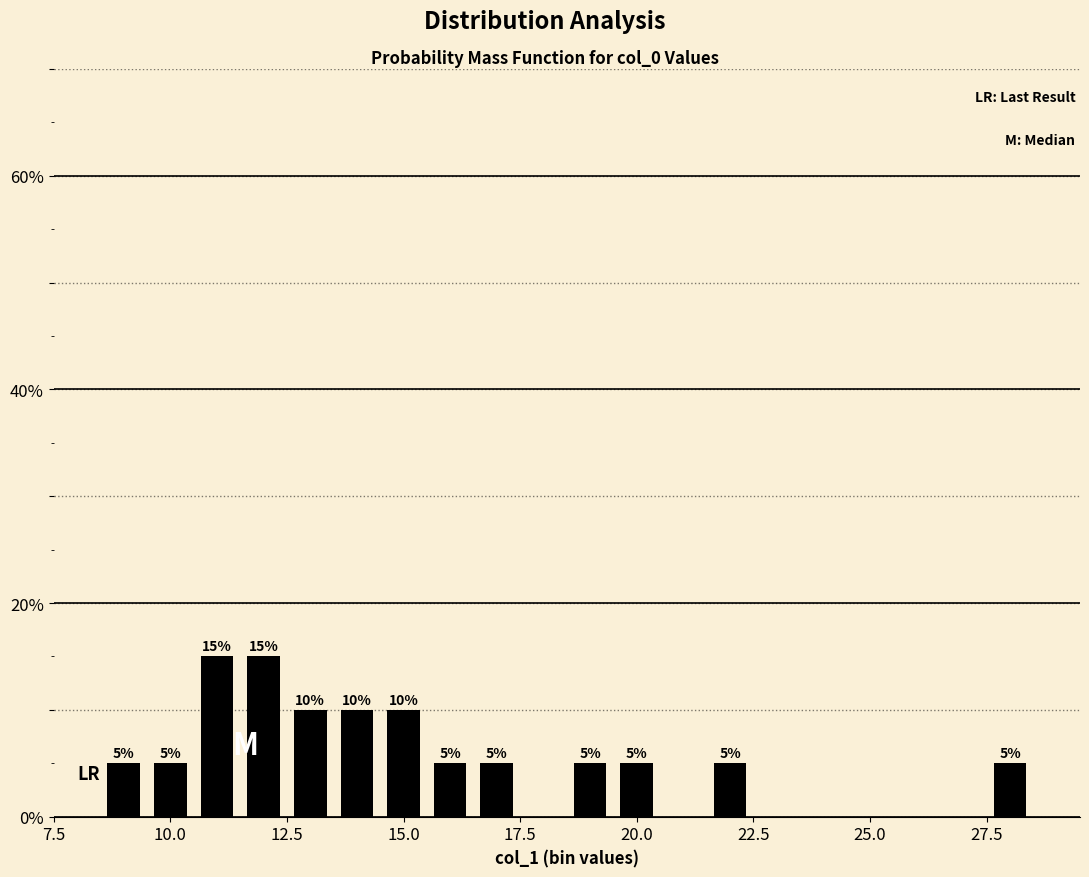

What is the average value?

8